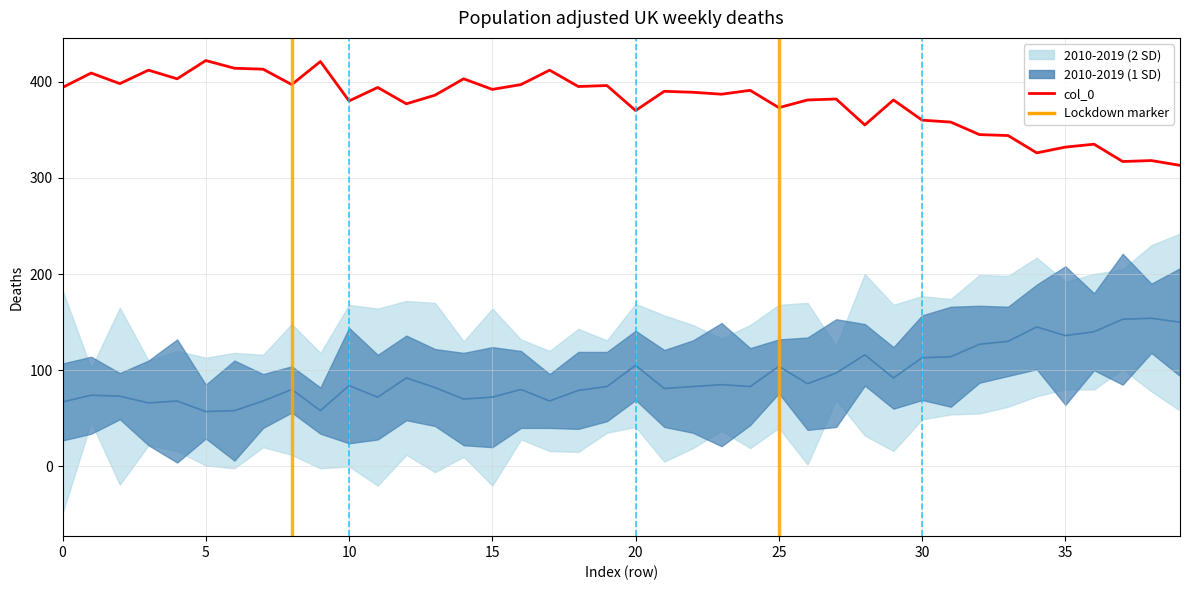

True or false: col_0 (2020-like) and col_3 (center) cross at least once.

False